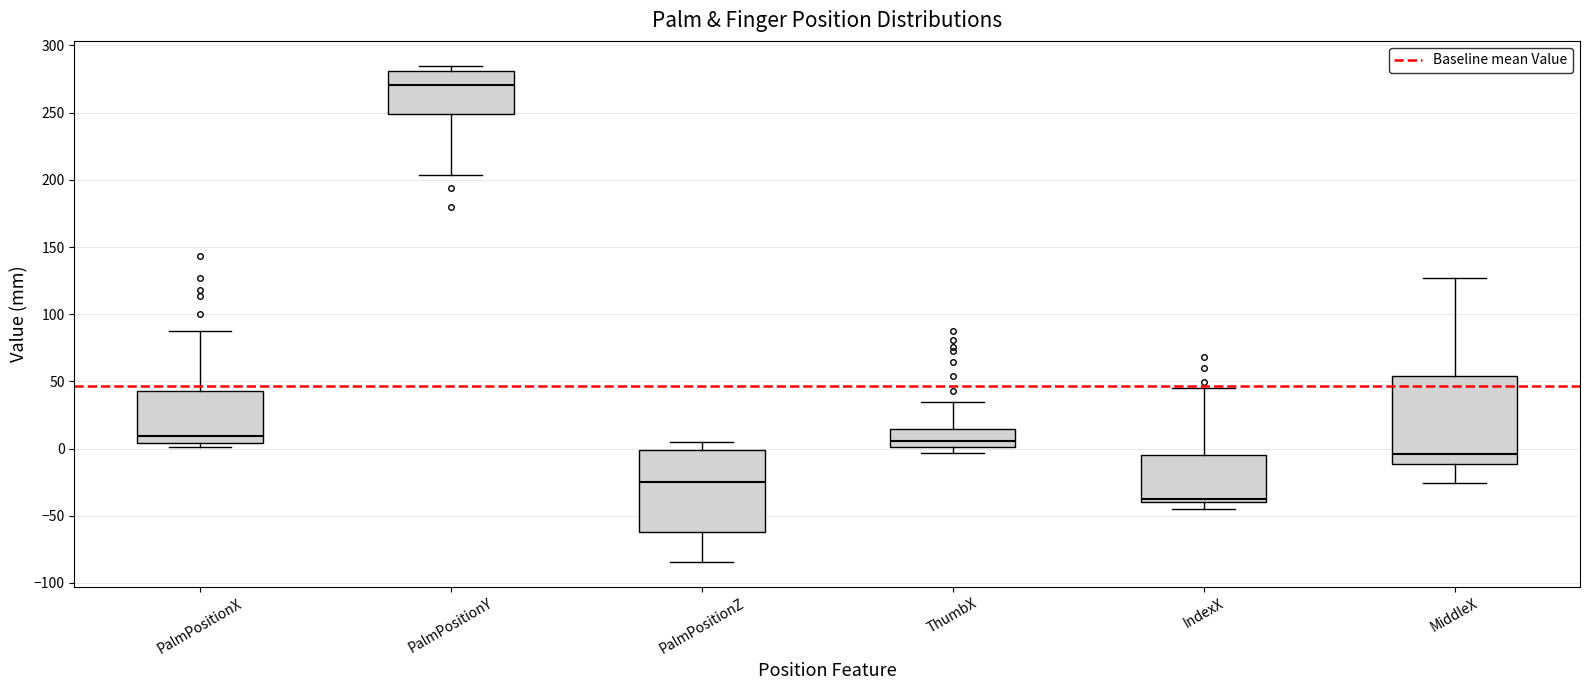

Where is the upper edge of the box for PalmPositionZ on the y-axis? The values are not printed on the chart, so give them approximately, as read against the axis.

0